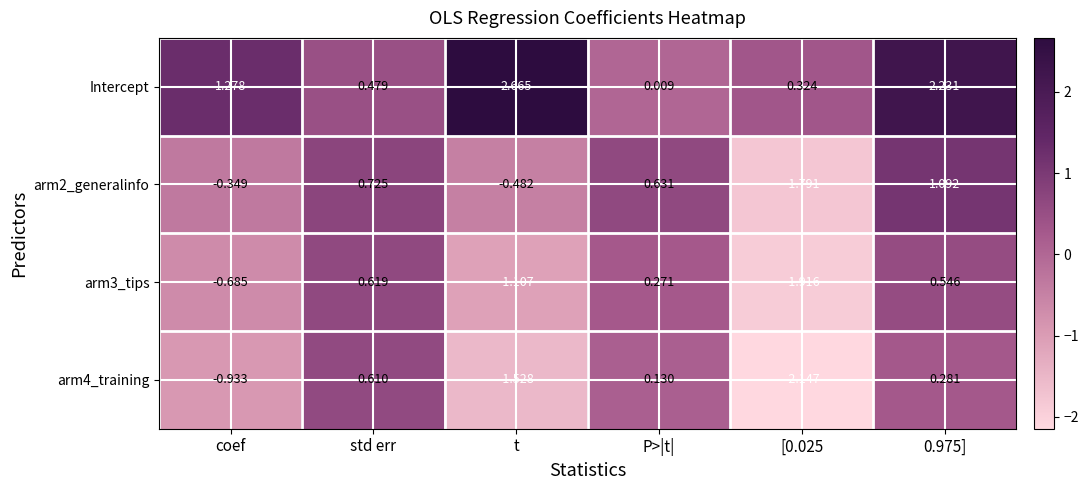

Which category has the highest value in the Intercept series?

t